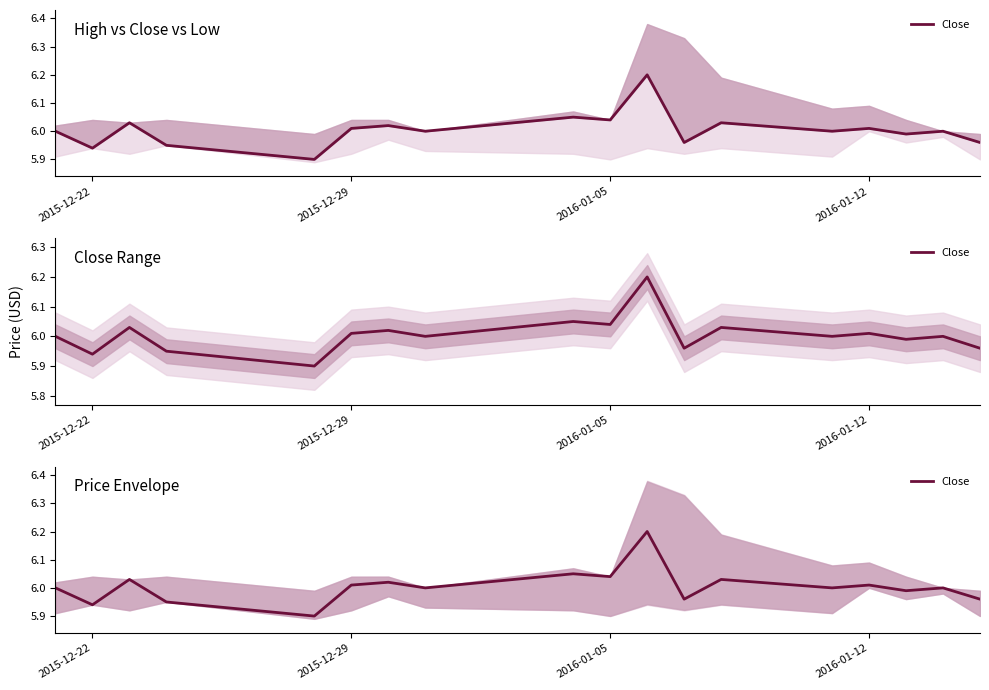

The value at 2016-01-05 is 9.4. True or false?

False